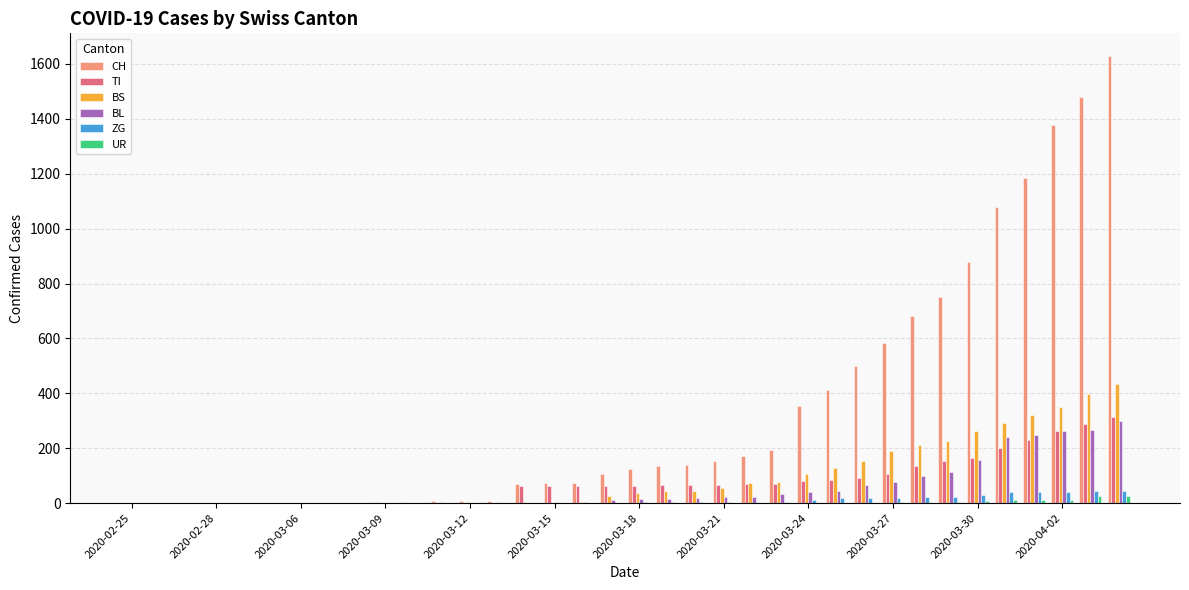

What is the maximum value for BS?

434